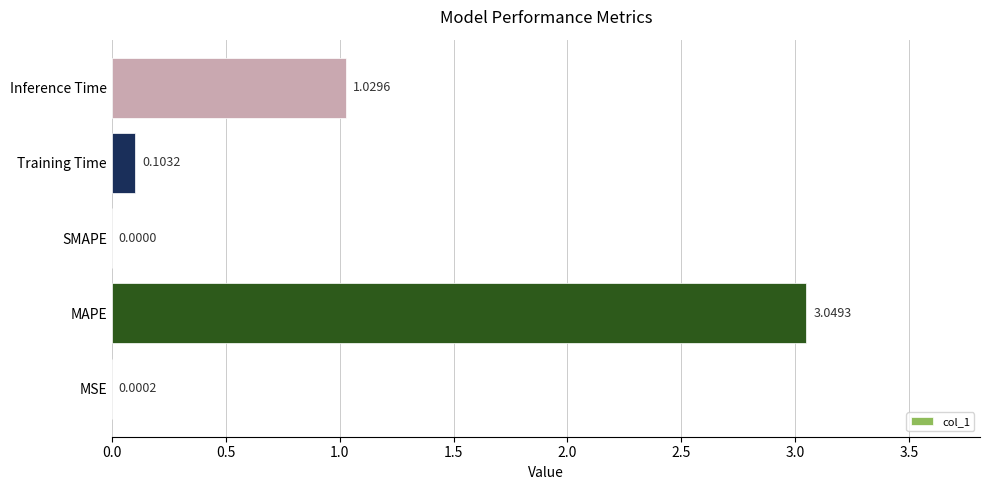

Between Inference Time and MSE, which is larger?

Inference Time